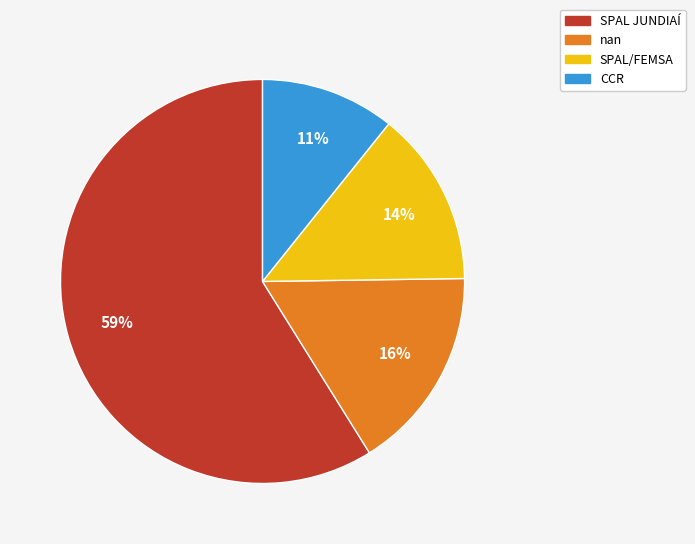

Is the sum of CCR and SPAL JUNDIAÍ greater than half?

Yes